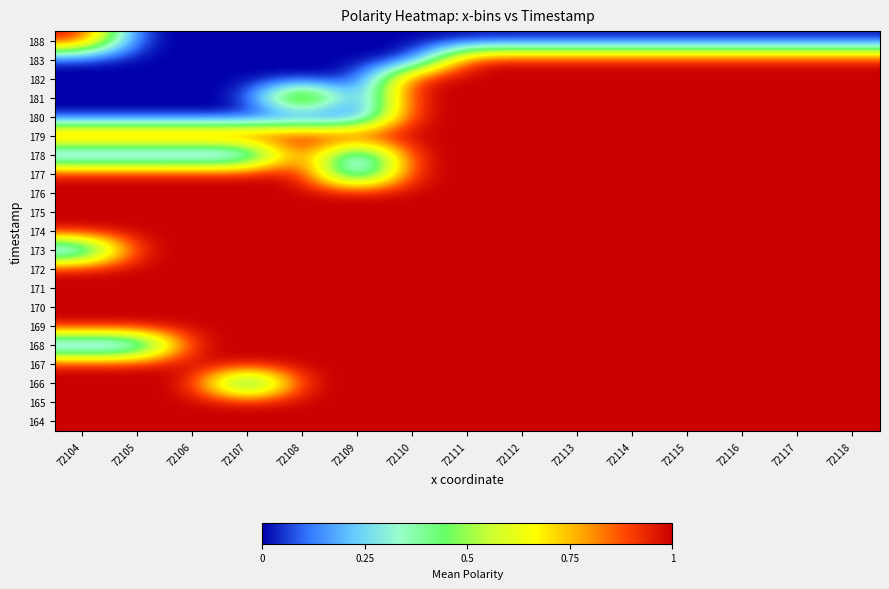

Count the number of categories in the chart.

15